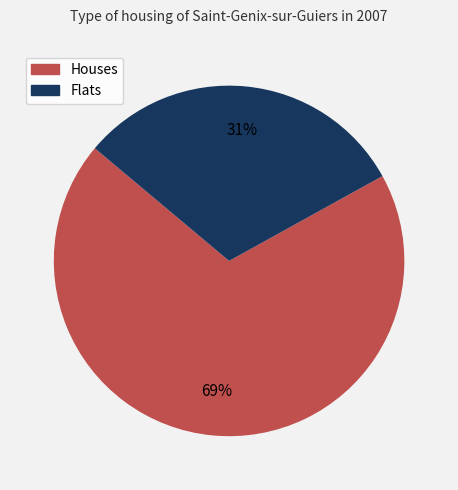

Does any single category account for the majority?

Yes